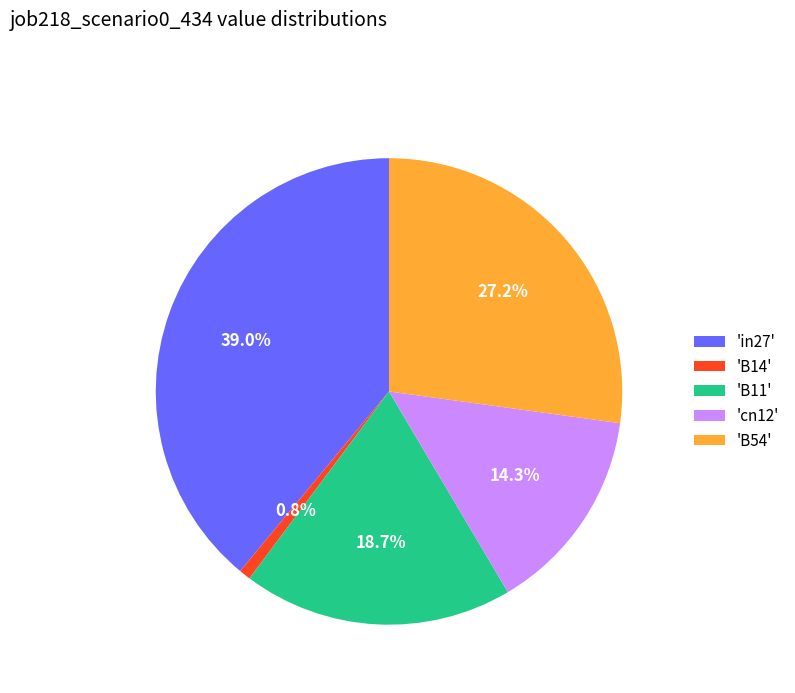

Rank the categories by value from lowest to highest.

'B14', 'cn12', 'B11', 'B54', 'in27'